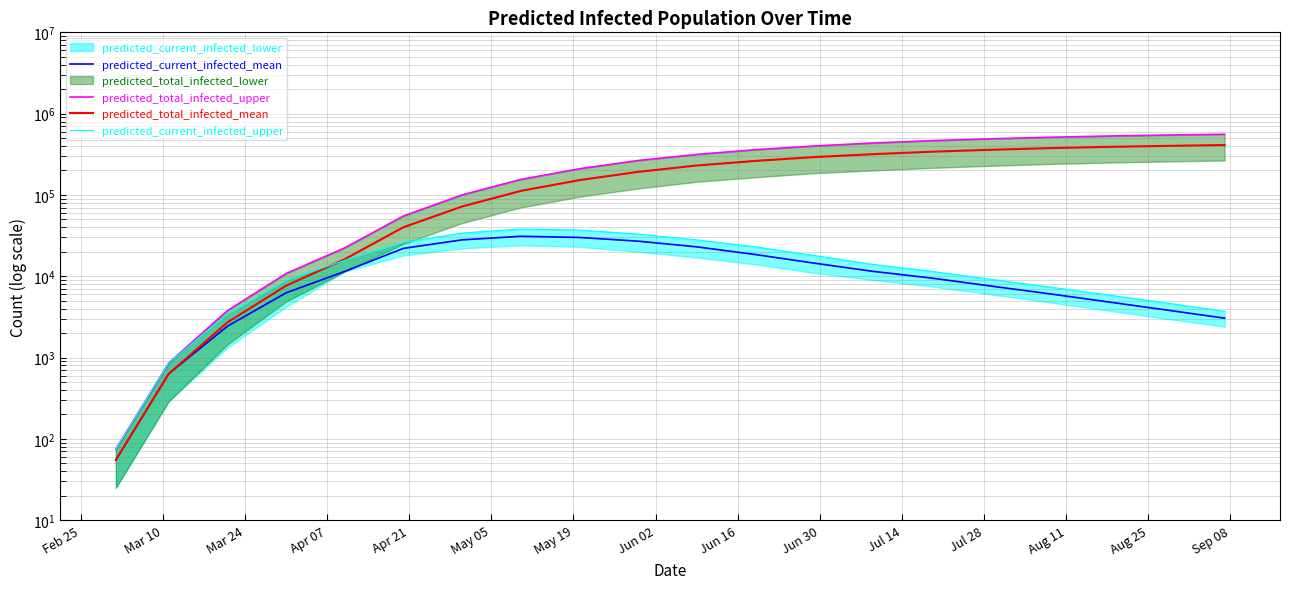

At how many categories does at least one series exceed 478400?

5